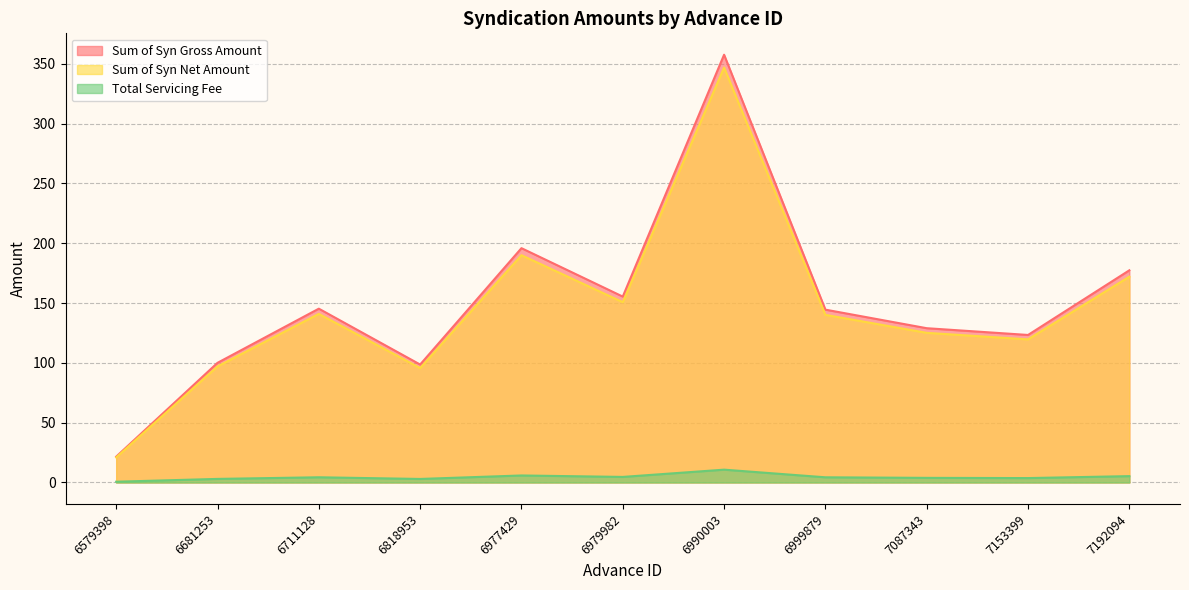

Between 6990003 and 6999879, which series saw the biggest shift?

Sum of Syn Gross Amount